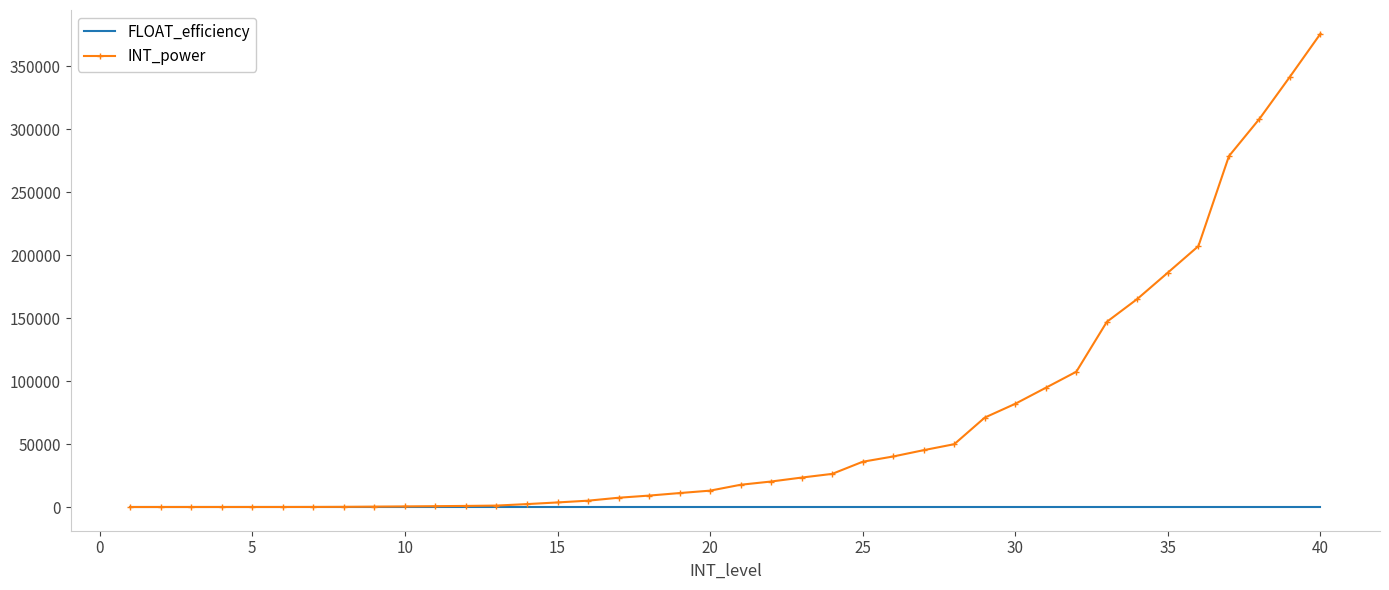

Which series has the widest spread of values?

INT_power